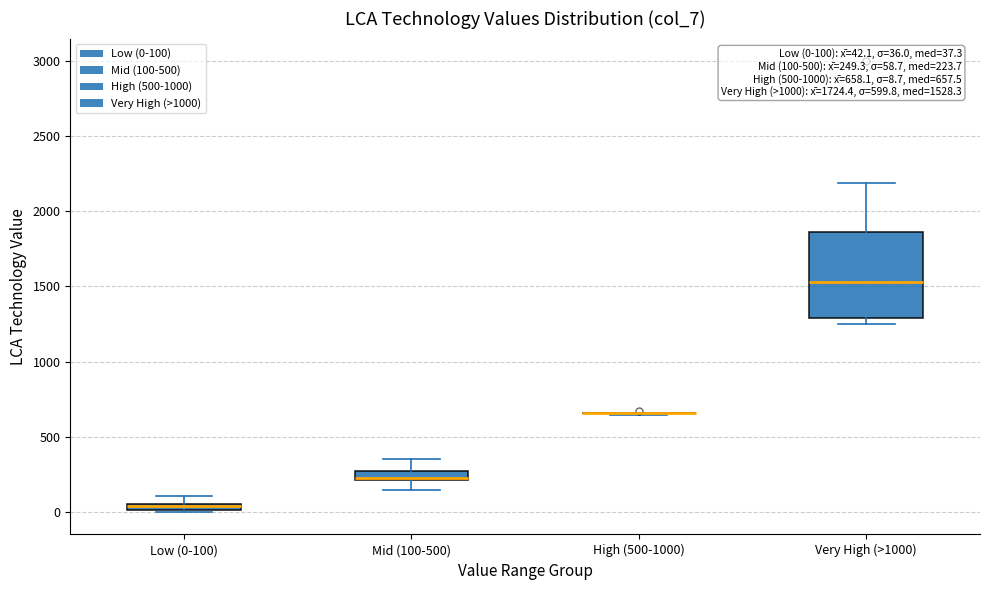

Comparing the boxes themselves (not the whiskers), which one is the tallest?

Very High (>1000)